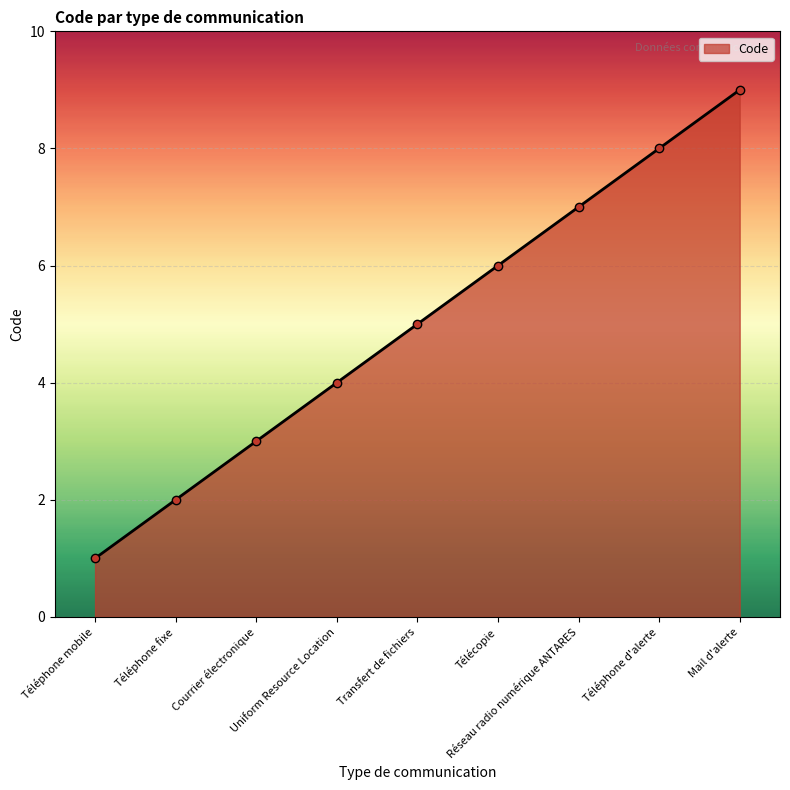

What is the greatest value displayed?

9